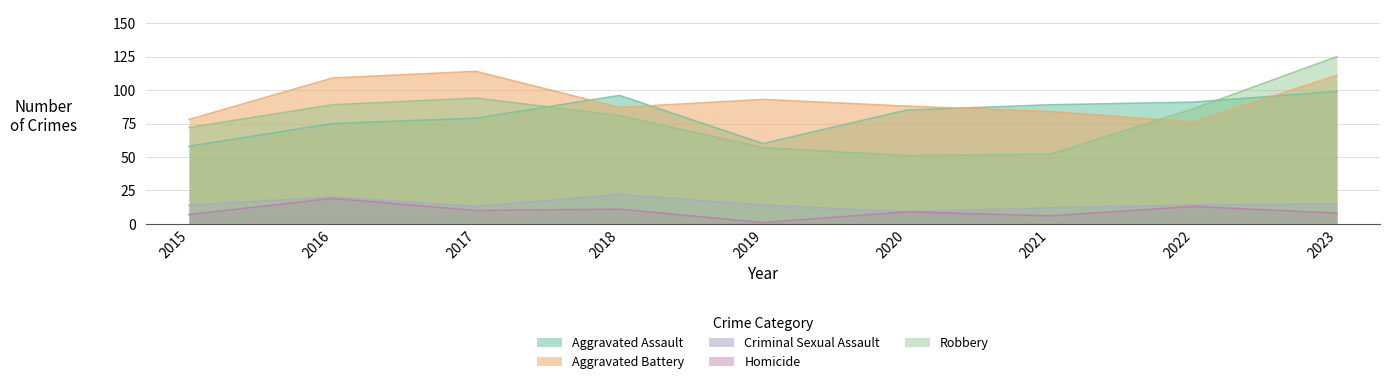

At which label does Criminal Sexual Assault reach its minimum?

2020